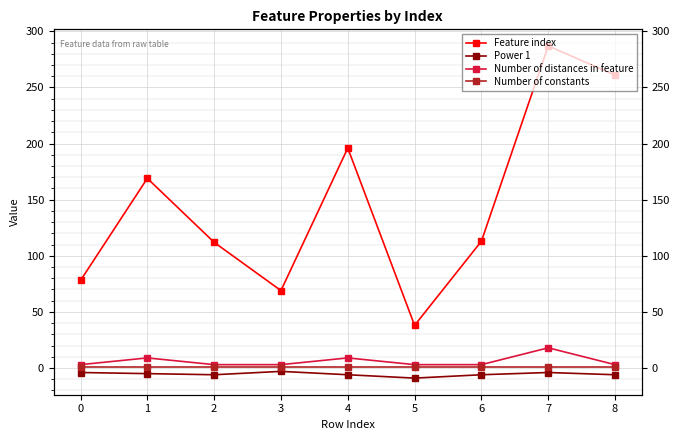

The value of Power 1 at 1 is -3. True or false?

False